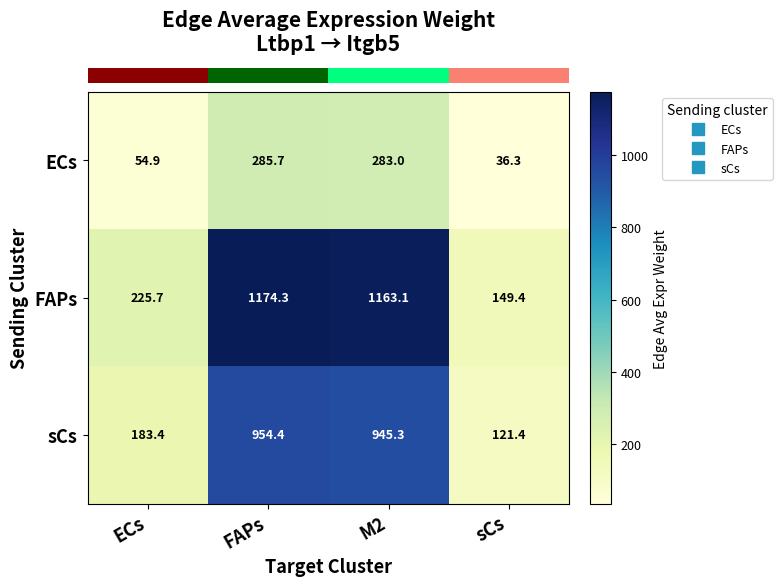

At which label does sCs first exceed 945?

FAPs